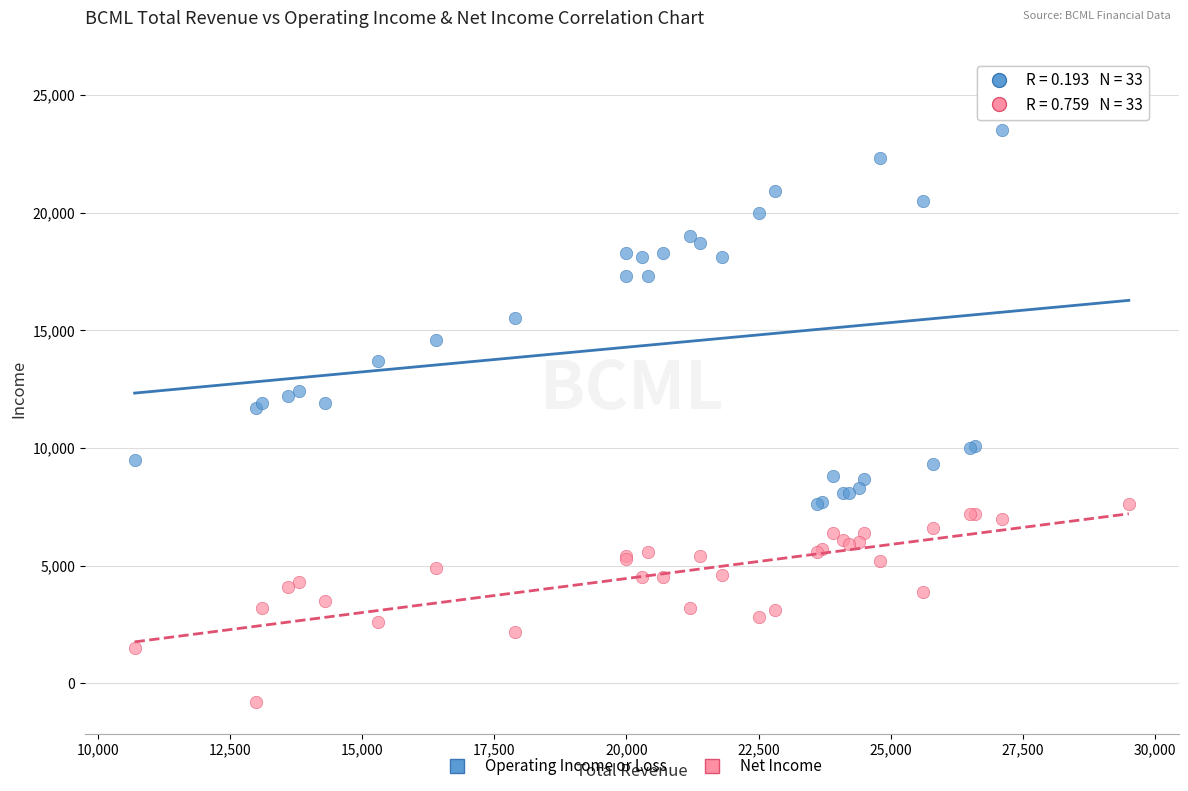

Which series has the widest spread of Y values?

Operating Income or Loss